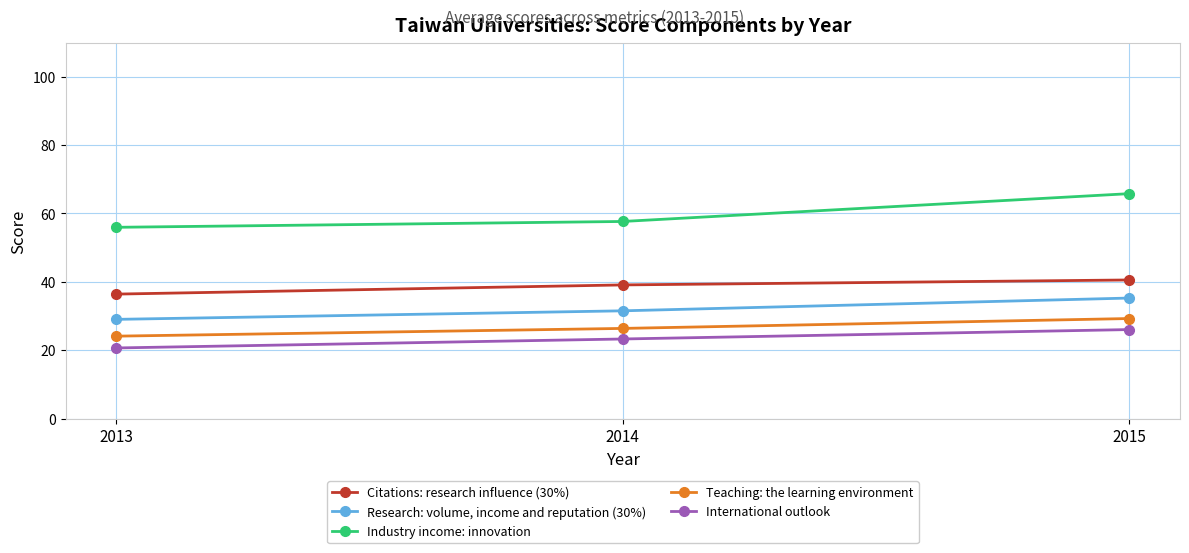

Where is Teaching: the learning environment nearest to the value 26?

2014